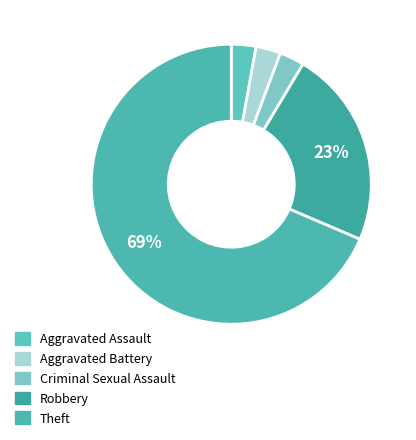

How many segments does this pie chart have?

5